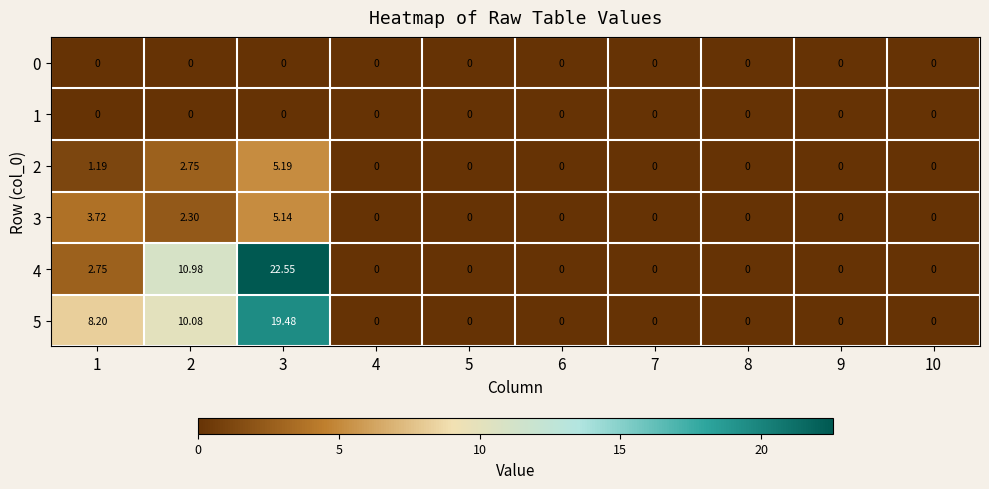

What is the maximum value shown in the chart?

22.6